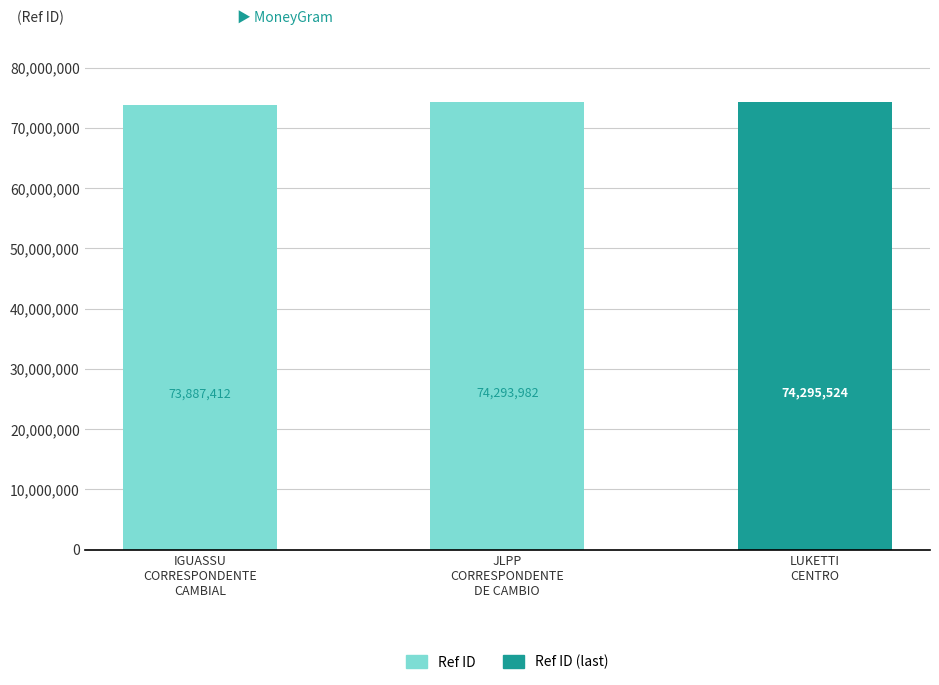

Reading left to right, list all the values displayed in this chart.

IGUASSU
CORRESPONDENTE
CAMBIAL=73887412	JLPP
CORRESPONDENTE
DE CAMBIO=74293982	LUKETTI
CENTRO=74295524